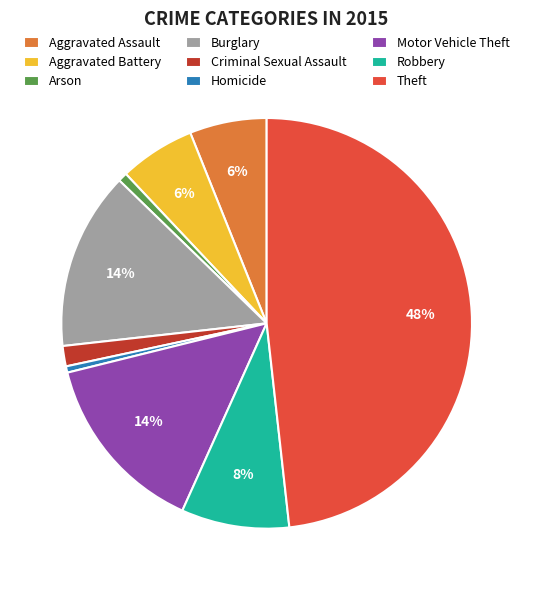

To the nearest percent, what is the combined percentage of Burglary and Arson?

15%